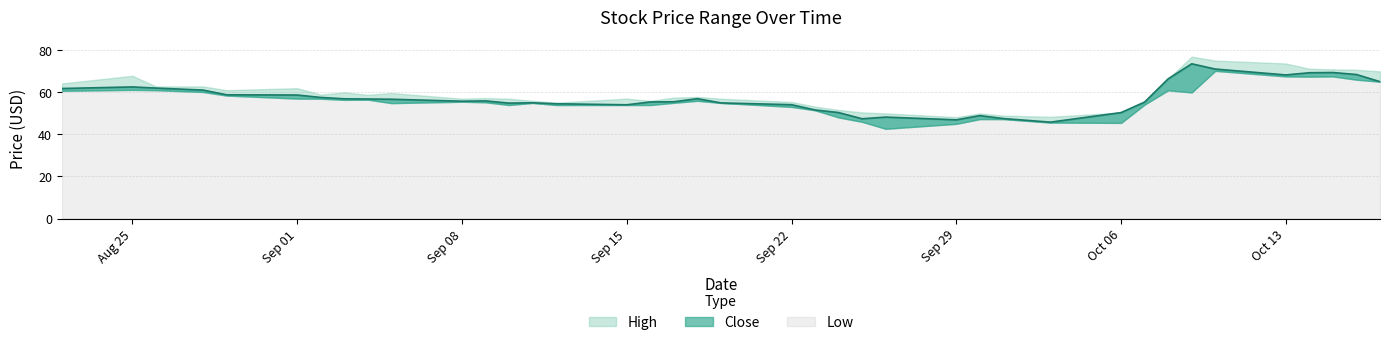

How many interior local valleys does the Low series have?

7